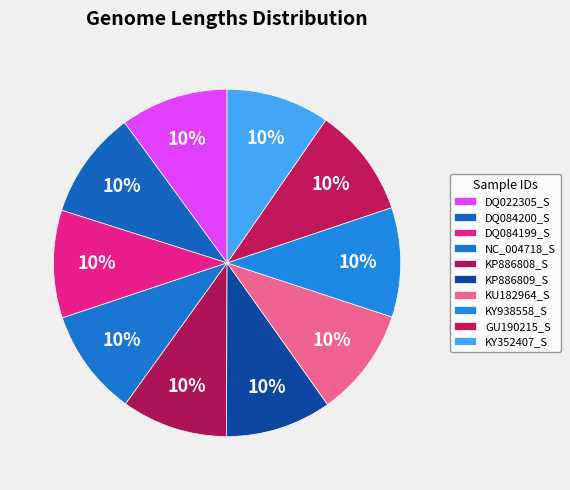

How many slices are in this pie chart?

10